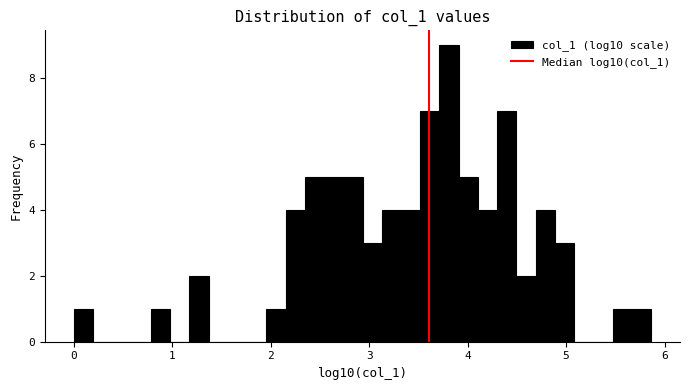

Read against the x-axis, roughly where is the centre of the tallest bar?

3.8